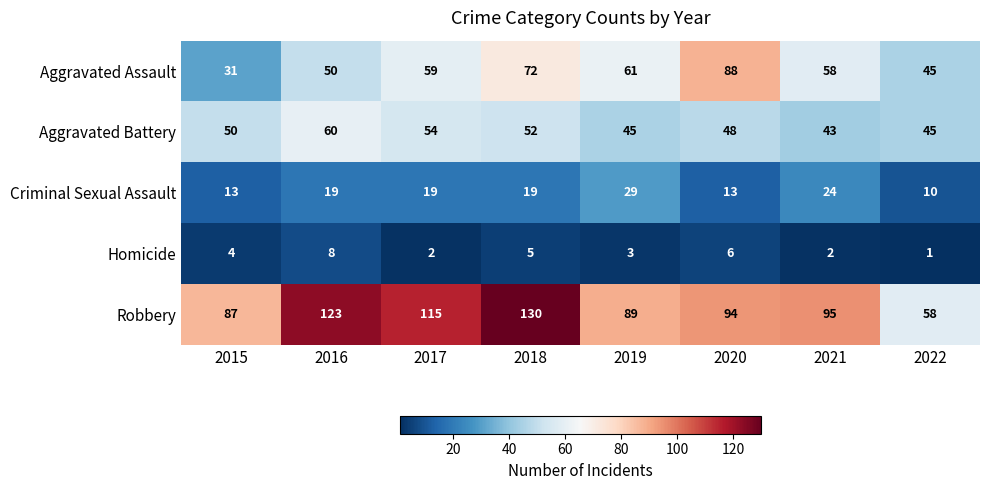

True or false: Criminal Sexual Assault has a value of 34 at 2016.

False